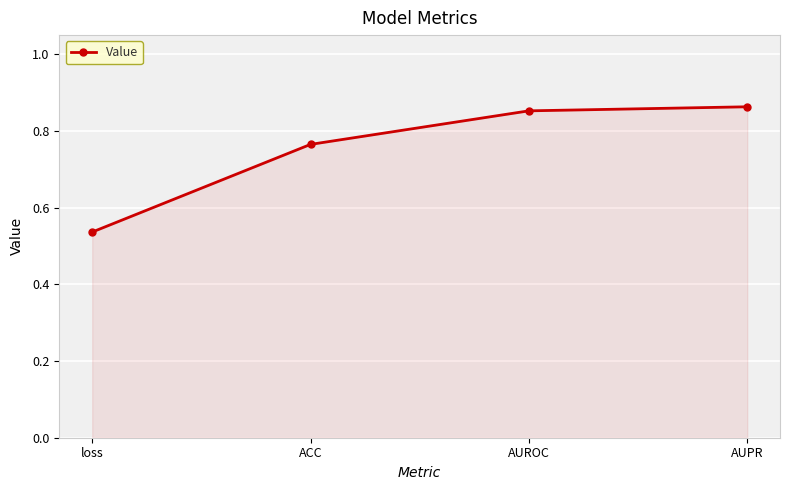

Which label corresponds to the smallest value in the chart?

loss